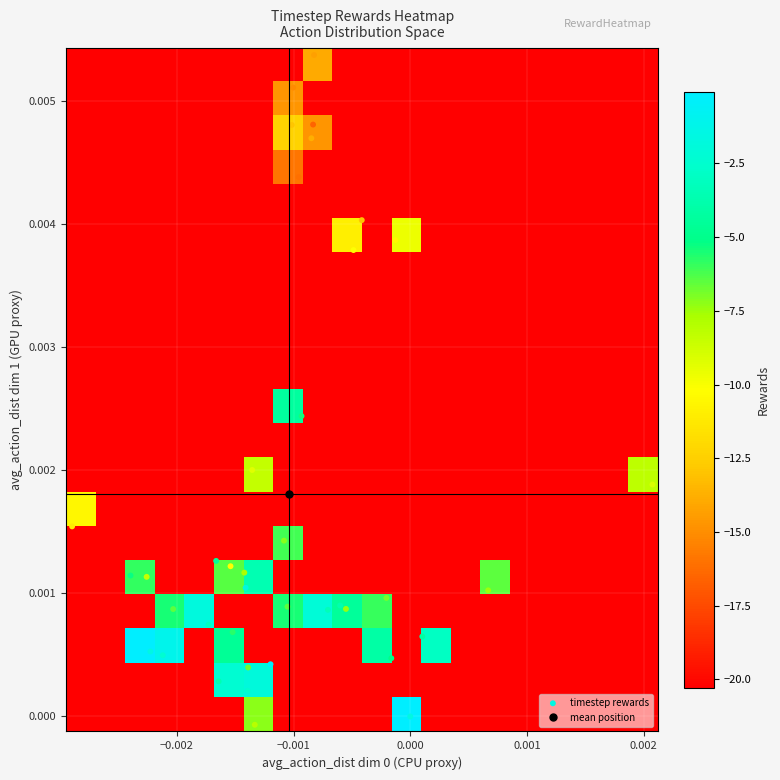

What is the smallest value displayed?

-20.3